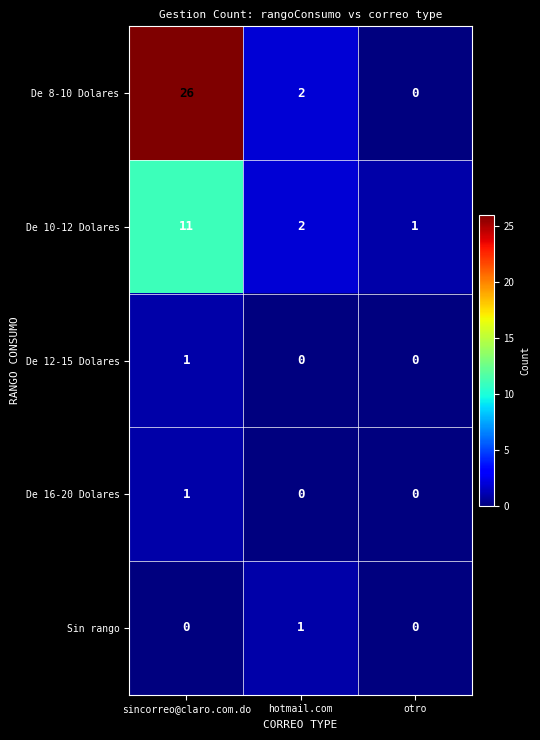

How many series are shown in this chart?

5